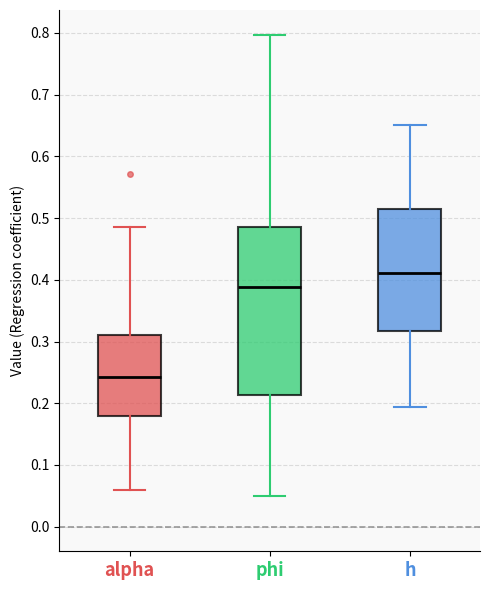

Which box is the tallest, from its lower edge to its upper edge?

phi